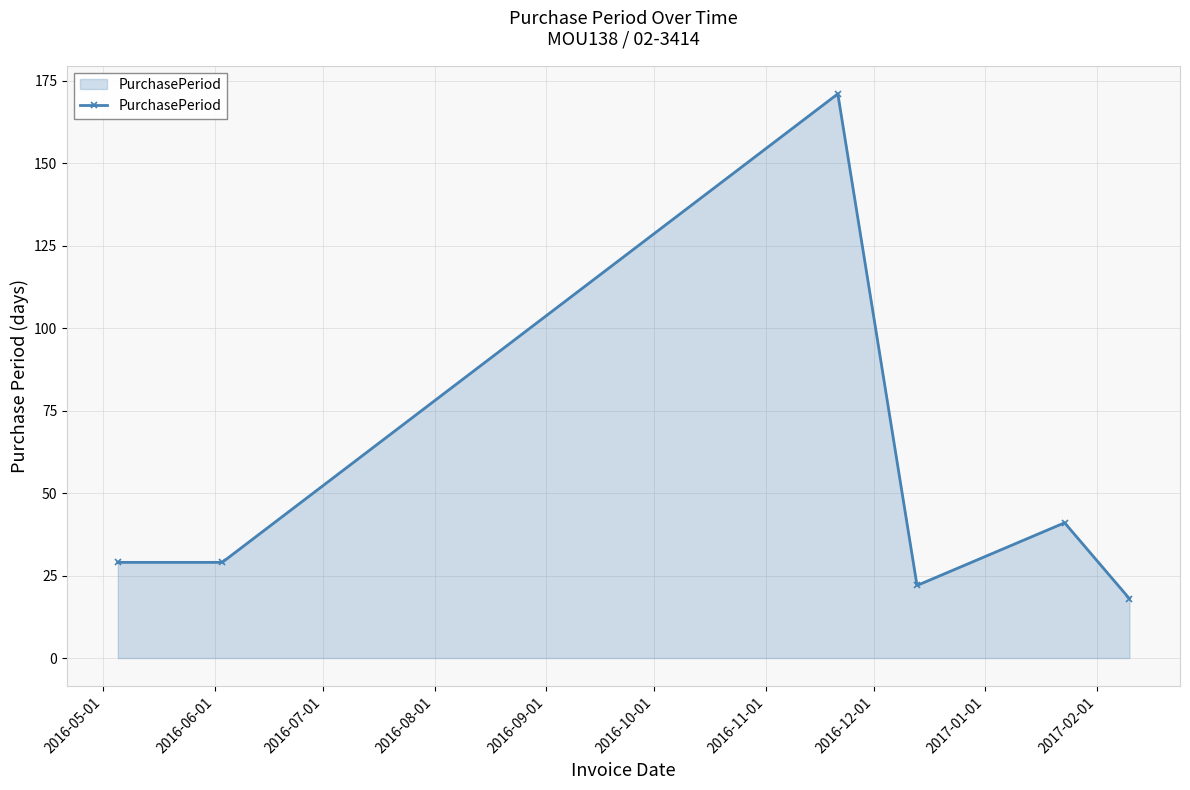

Does the chart have visible grid lines?

Yes